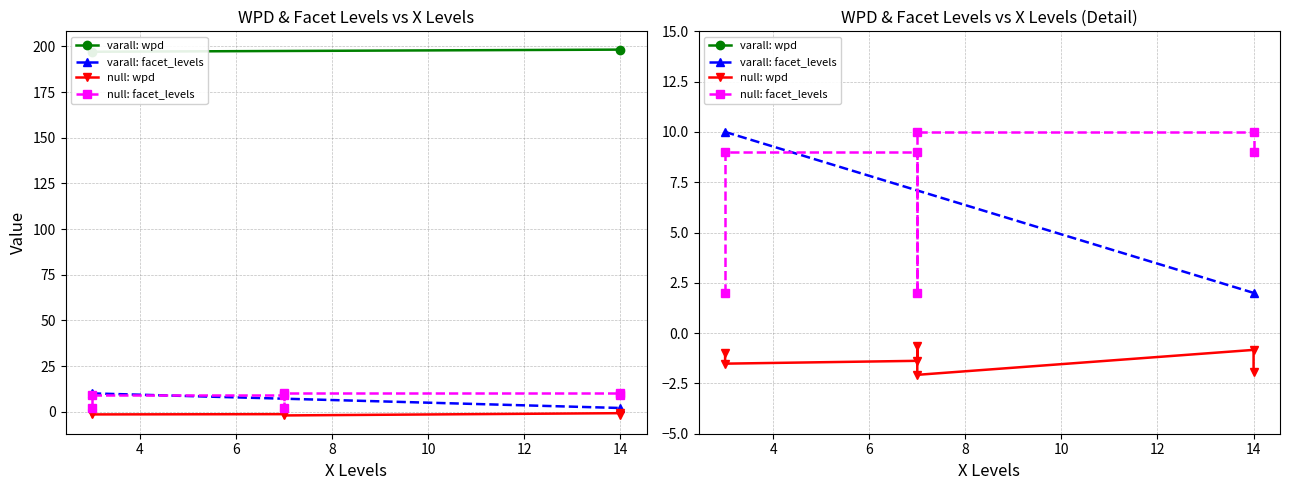

Reading right to left, what are all the values shown in this chart?

wpd: 7=-2.1	14=-1.9	3=-1.5	7=-1.4	3=-1.0	14=-0.8	7=-0.6	3=197.1	14=198.3
facet_levels: 7=10.0	14=9.0	3=9.0	7=9.0	3=2.0	14=10.0	7=2.0	3=10.0	14=2.0